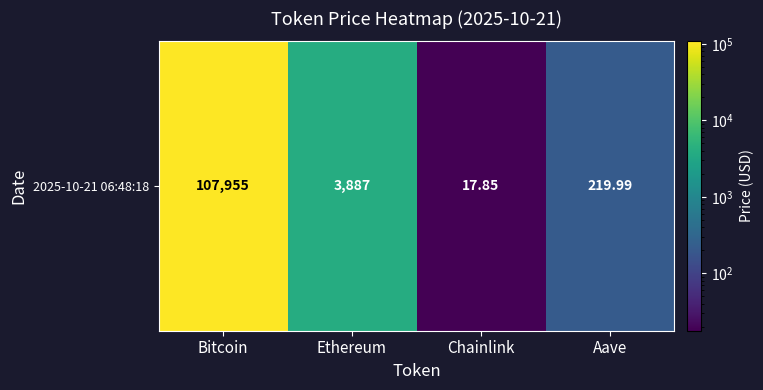

How many series are shown in this chart?

1